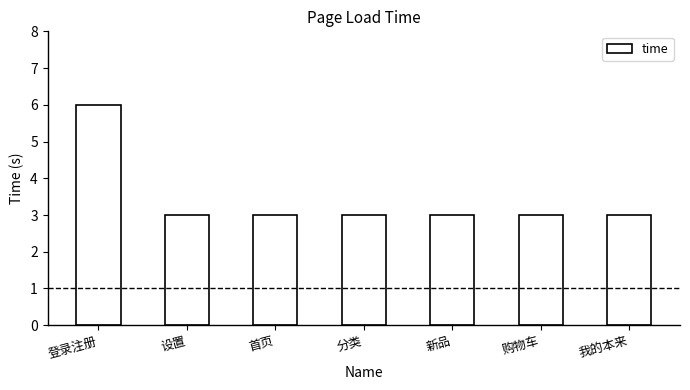

What is the label of the 6th bar from the left?

购物车